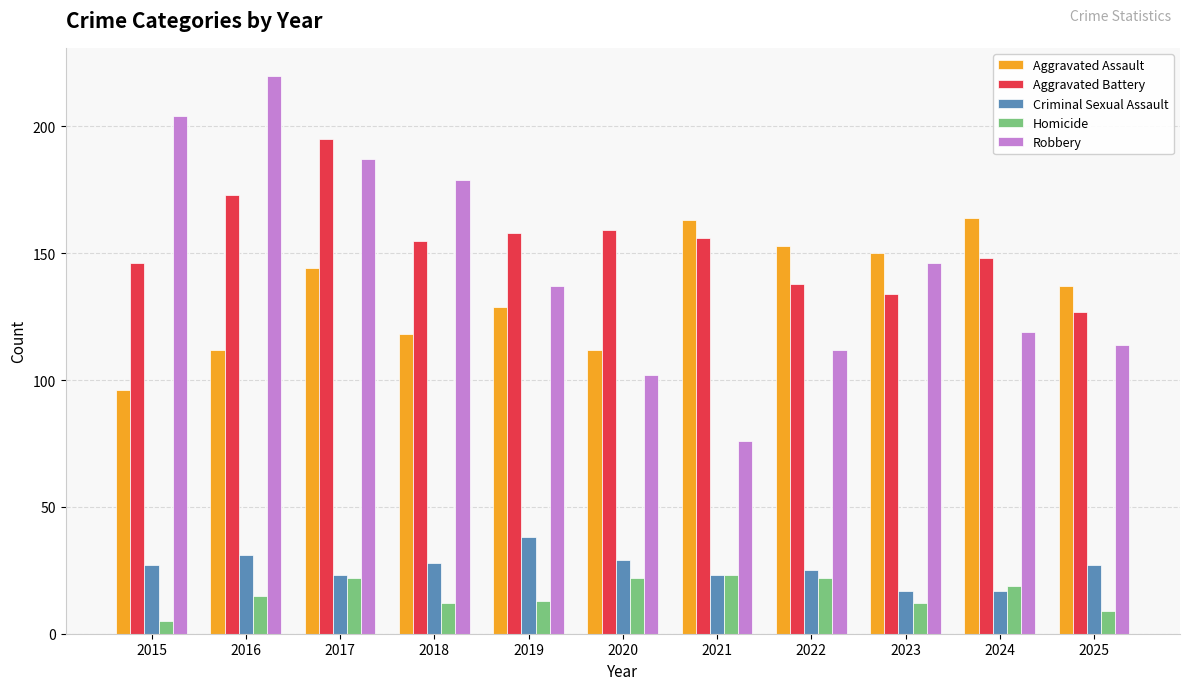

What is the value of the Robbery bar at the 4th from the left?

179